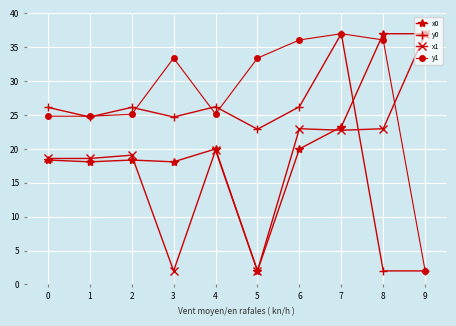

At 8, list the series in order from smallest to largest.

y0, x1, y1, x0